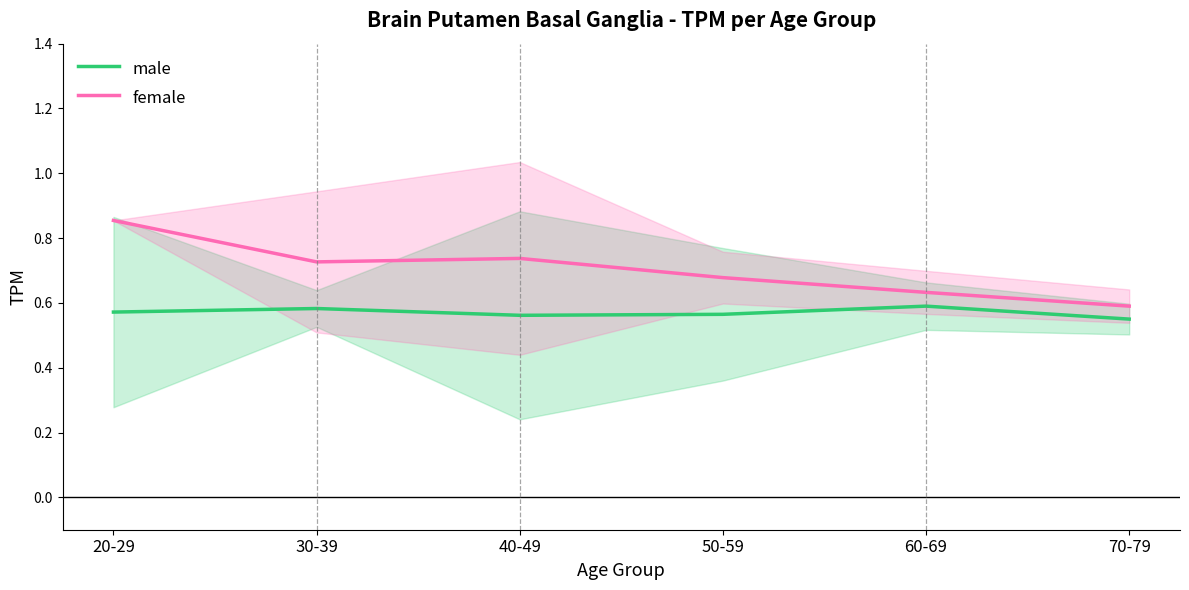

True or false: female and male cross at least once.

False